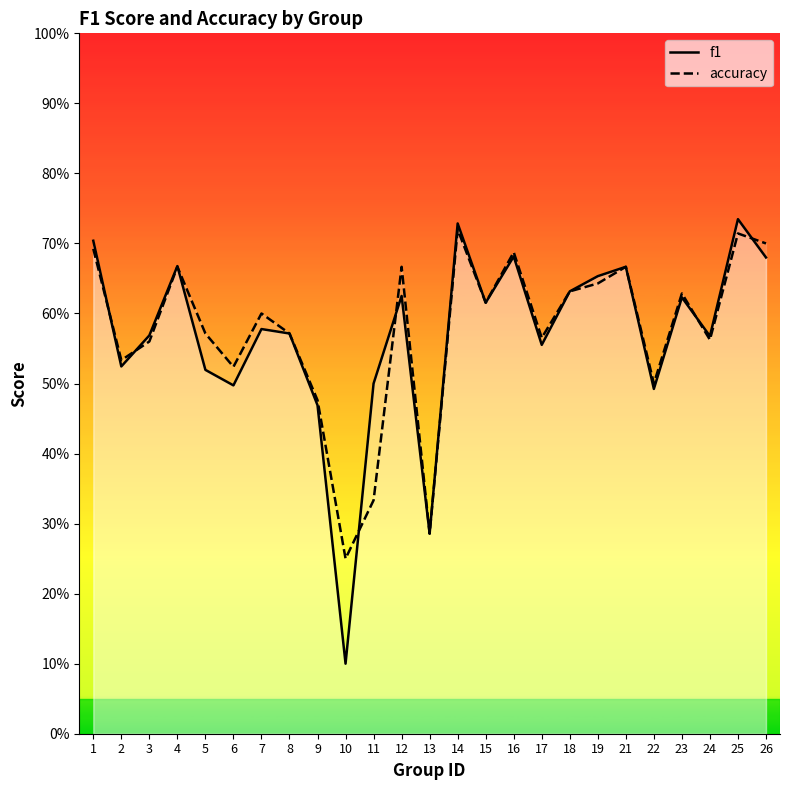

What is the difference between the maximum and second lowest values in the accuracy series?

0.4